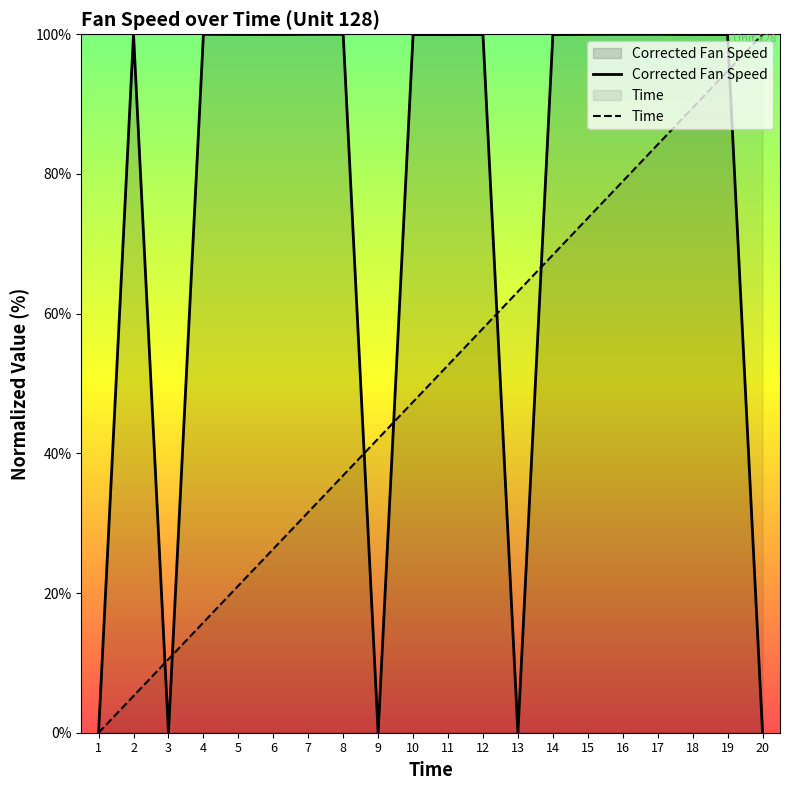

How many interior local peaks does the Corrected Fan Speed series have?

6